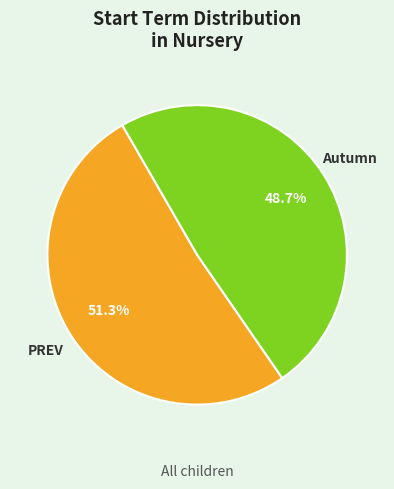

Is it true that PREV is 51% of the pie?

True